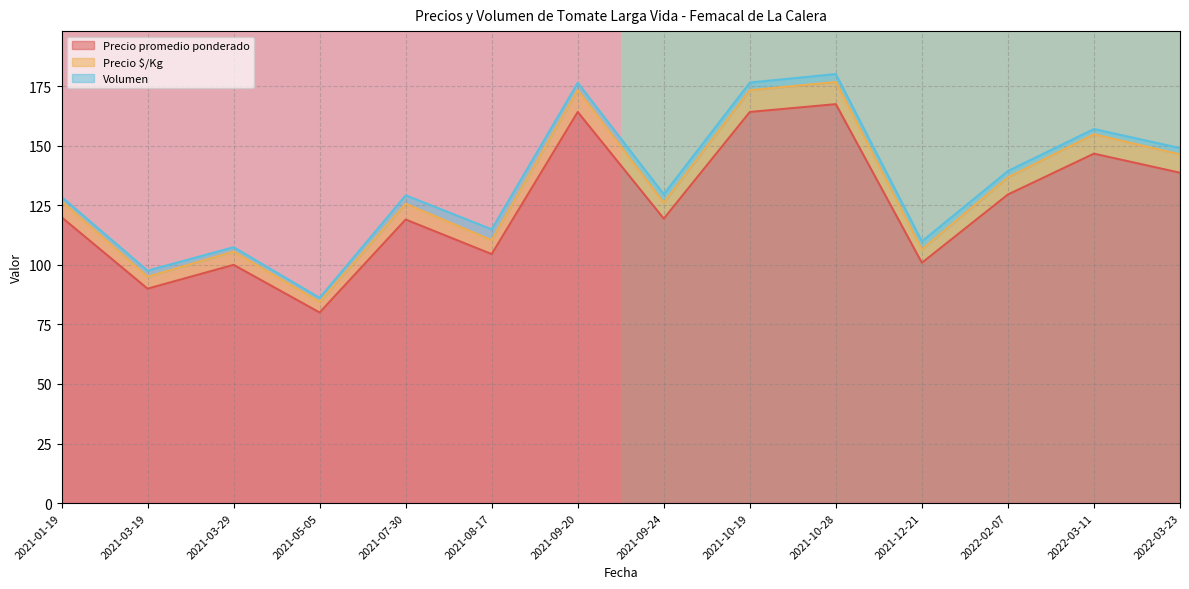

Which category has the lowest value in the Precio promedio ponderado series?

2021-05-05